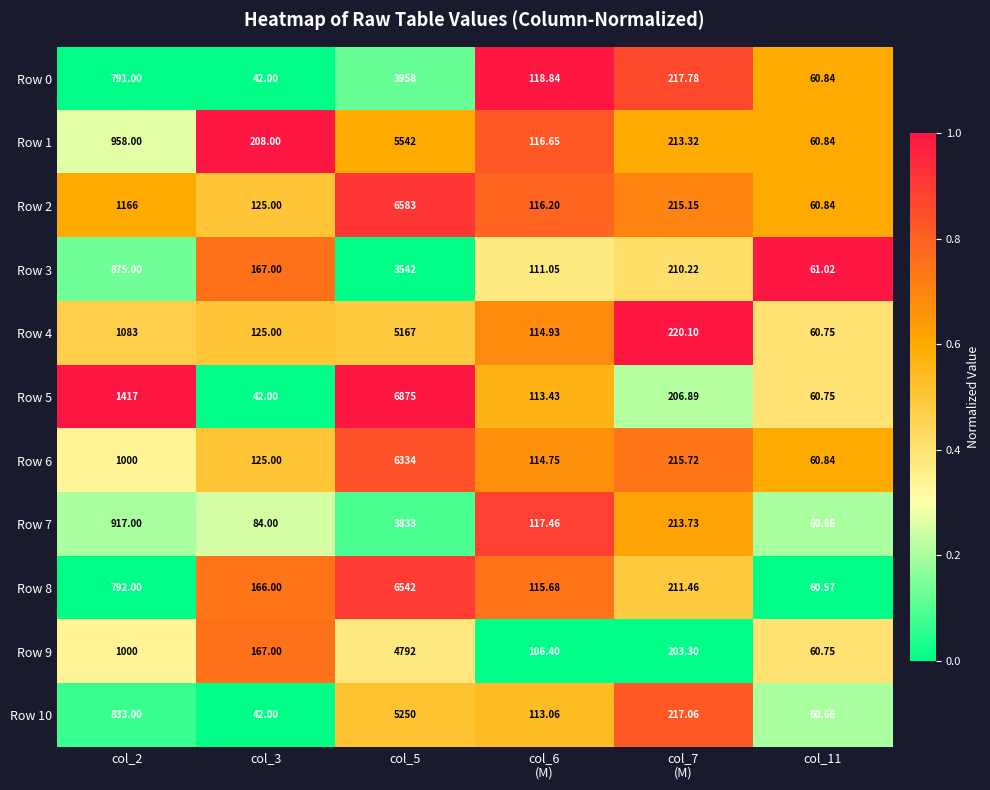

Reading right to left, extract all data points from this chart.

Row 0: col_11=60.8	col_7
(M)=217.8	col_6
(M)=118.8	col_5=3958.0	col_3=42.0	col_2=791.0
Row 1: col_11=60.8	col_7
(M)=213.3	col_6
(M)=116.7	col_5=5542.0	col_3=208.0	col_2=958.0
Row 2: col_11=60.8	col_7
(M)=215.2	col_6
(M)=116.2	col_5=6583.0	col_3=125.0	col_2=1166.0
Row 3: col_11=61.0	col_7
(M)=210.2	col_6
(M)=111.0	col_5=3542.0	col_3=167.0	col_2=875.0
Row 4: col_11=60.8	col_7
(M)=220.1	col_6
(M)=114.9	col_5=5167.0	col_3=125.0	col_2=1083.0
Row 5: col_11=60.8	col_7
(M)=206.9	col_6
(M)=113.4	col_5=6875.0	col_3=42.0	col_2=1417.0
Row 6: col_11=60.8	col_7
(M)=215.7	col_6
(M)=114.8	col_5=6334.0	col_3=125.0	col_2=1000.0
Row 7: col_11=60.7	col_7
(M)=213.7	col_6
(M)=117.5	col_5=3833.0	col_3=84.0	col_2=917.0
Row 8: col_11=60.6	col_7
(M)=211.5	col_6
(M)=115.7	col_5=6542.0	col_3=166.0	col_2=792.0
Row 9: col_11=60.8	col_7
(M)=203.3	col_6
(M)=106.4	col_5=4792.0	col_3=167.0	col_2=1000.0
Row 10: col_11=60.7	col_7
(M)=217.1	col_6
(M)=113.1	col_5=5250.0	col_3=42.0	col_2=833.0